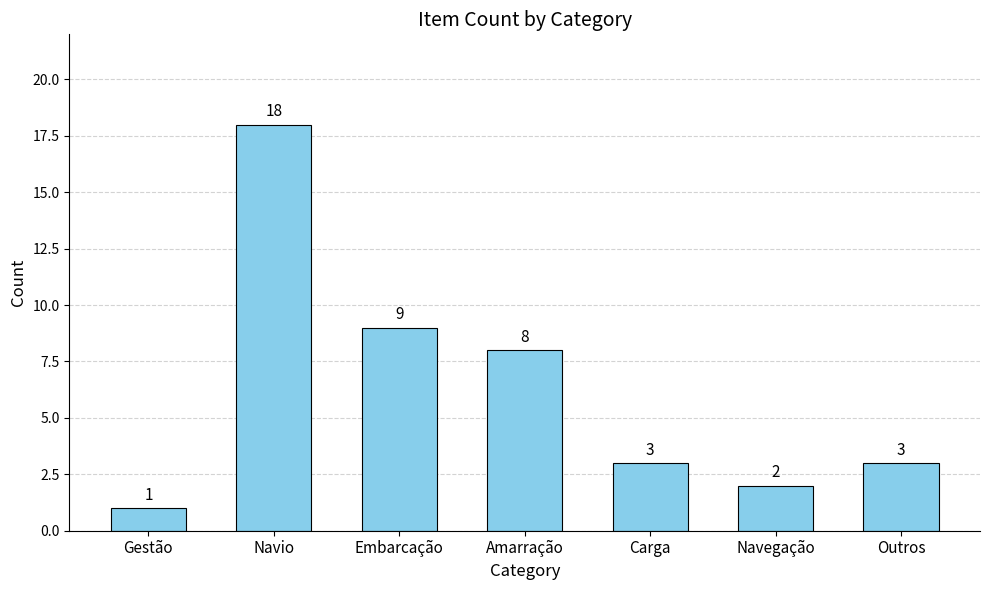

Are the bars grouped side by side (vs. stacked)?

No